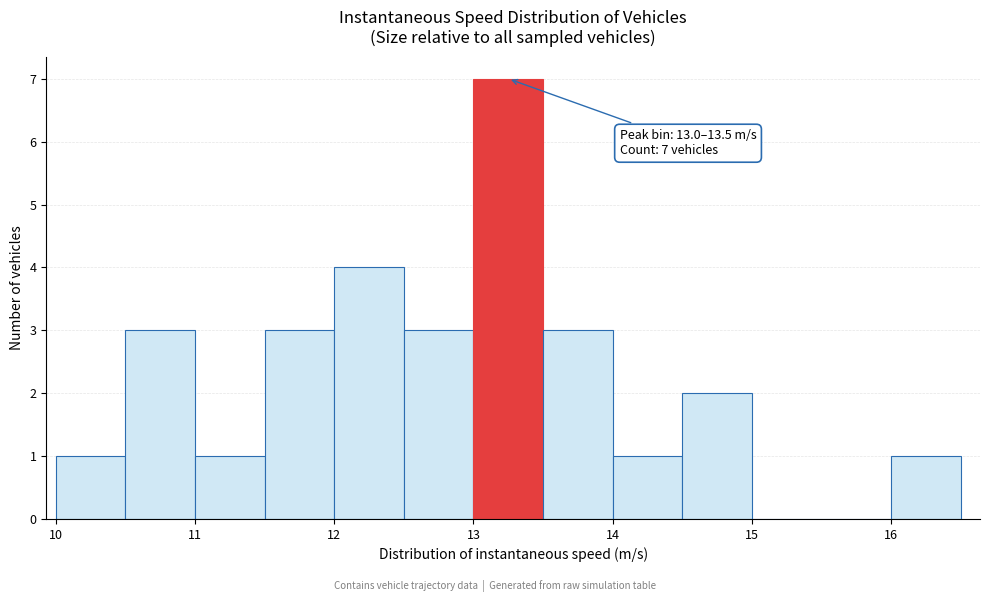

Which range on the x-axis has the tallest bar?

13.0 to 13.5